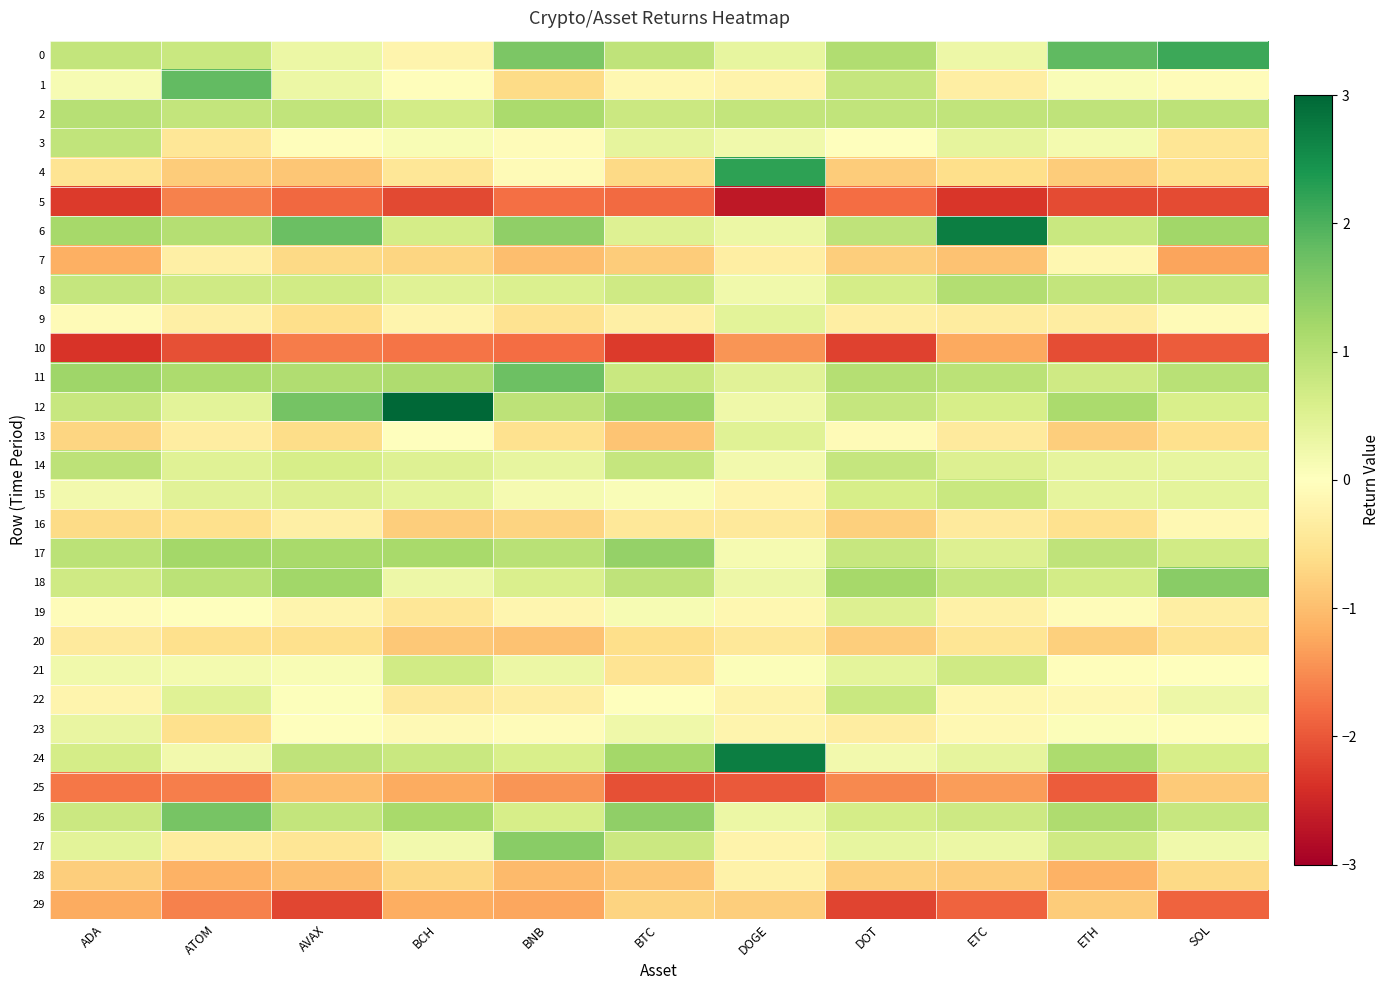

Reading left to right, extract all data points from this chart.

0: ADA=0.8	ATOM=0.8	AVAX=0.3	BCH=-0.2	BNB=1.6	BTC=0.9	DOGE=0.4	DOT=1.1	ETC=0.3	ETH=1.8	SOL=2.1
1: ADA=0.1	ATOM=1.8	AVAX=0.3	BCH=-0.0	BNB=-0.7	BTC=-0.2	DOGE=-0.2	DOT=0.8	ETC=-0.3	ETH=0.1	SOL=-0.1
2: ADA=1.0	ATOM=0.9	AVAX=0.9	BCH=0.7	BNB=1.1	BTC=0.8	DOGE=0.8	DOT=0.9	ETC=0.9	ETH=0.9	SOL=0.9
3: ADA=0.9	ATOM=-0.5	AVAX=-0.0	BCH=0.1	BNB=-0.1	BTC=0.4	DOGE=0.2	DOT=-0.0	ETC=0.4	ETH=0.2	SOL=-0.5
4: ADA=-0.5	ATOM=-0.8	AVAX=-0.9	BCH=-0.4	BNB=-0.1	BTC=-0.7	DOGE=2.2	DOT=-0.8	ETC=-0.6	ETH=-0.8	SOL=-0.6
5: ADA=-2.3	ATOM=-1.6	AVAX=-1.8	BCH=-2.1	BNB=-1.8	BTC=-1.8	DOGE=-2.7	DOT=-1.8	ETC=-2.3	ETH=-2.1	SOL=-2.1
6: ADA=1.2	ATOM=1.0	AVAX=1.8	BCH=0.6	BNB=1.4	BTC=0.5	DOGE=0.3	DOT=0.9	ETC=2.7	ETH=0.8	SOL=1.2
7: ADA=-1.2	ATOM=-0.3	AVAX=-0.7	BCH=-0.7	BNB=-1.0	BTC=-0.8	DOGE=-0.3	DOT=-0.8	ETC=-0.9	ETH=-0.1	SOL=-1.3
8: ADA=0.8	ATOM=0.7	AVAX=0.7	BCH=0.5	BNB=0.5	BTC=0.7	DOGE=0.2	DOT=0.7	ETC=1.1	ETH=0.8	SOL=0.8
9: ADA=-0.1	ATOM=-0.3	AVAX=-0.6	BCH=-0.2	BNB=-0.5	BTC=-0.3	DOGE=0.4	DOT=-0.3	ETC=-0.4	ETH=-0.4	SOL=-0.1
10: ADA=-2.4	ATOM=-2.1	AVAX=-1.7	BCH=-1.7	BNB=-1.8	BTC=-2.3	DOGE=-1.4	DOT=-2.2	ETC=-1.2	ETH=-2.1	SOL=-2.0
11: ADA=1.3	ATOM=1.1	AVAX=1.1	BCH=1.1	BNB=1.7	BTC=0.8	DOGE=0.5	DOT=1.0	ETC=0.9	ETH=0.7	SOL=1.0
12: ADA=0.8	ATOM=0.4	AVAX=1.6	BCH=3.0	BNB=0.9	BTC=1.3	DOGE=0.2	DOT=0.8	ETC=0.6	ETH=1.1	SOL=0.6
13: ADA=-0.7	ATOM=-0.3	AVAX=-0.6	BCH=0.0	BNB=-0.6	BTC=-0.9	DOGE=0.5	DOT=-0.1	ETC=-0.4	ETH=-0.8	SOL=-0.6
14: ADA=0.9	ATOM=0.5	AVAX=0.6	BCH=0.5	BNB=0.4	BTC=0.8	DOGE=0.2	DOT=0.8	ETC=0.5	ETH=0.4	SOL=0.4
15: ADA=0.2	ATOM=0.5	AVAX=0.5	BCH=0.4	BNB=0.1	BTC=0.1	DOGE=-0.2	DOT=0.6	ETC=0.8	ETH=0.4	SOL=0.4
16: ADA=-0.6	ATOM=-0.6	AVAX=-0.3	BCH=-0.8	BNB=-0.7	BTC=-0.4	DOGE=-0.4	DOT=-0.8	ETC=-0.4	ETH=-0.6	SOL=-0.1
17: ADA=0.9	ATOM=1.2	AVAX=1.2	BCH=1.2	BNB=1.0	BTC=1.3	DOGE=0.1	DOT=0.8	ETC=0.5	ETH=0.9	SOL=0.7
18: ADA=0.7	ATOM=0.9	AVAX=1.2	BCH=0.3	BNB=0.6	BTC=0.9	DOGE=0.3	DOT=1.2	ETC=0.8	ETH=0.7	SOL=1.5
19: ADA=-0.1	ATOM=-0.0	AVAX=-0.2	BCH=-0.4	BNB=-0.2	BTC=0.1	DOGE=-0.1	DOT=0.5	ETC=-0.3	ETH=-0.1	SOL=-0.3
20: ADA=-0.4	ATOM=-0.6	AVAX=-0.6	BCH=-0.9	BNB=-1.0	BTC=-0.6	DOGE=-0.4	DOT=-0.8	ETC=-0.5	ETH=-0.8	SOL=-0.5
21: ADA=0.2	ATOM=0.2	AVAX=0.1	BCH=0.7	BNB=0.3	BTC=-0.5	DOGE=0.1	DOT=0.4	ETC=0.7	ETH=-0.0	SOL=0.0
22: ADA=-0.2	ATOM=0.5	AVAX=0.0	BCH=-0.4	BNB=-0.3	BTC=-0.0	DOGE=-0.2	DOT=0.8	ETC=-0.2	ETH=-0.1	SOL=0.3
23: ADA=0.3	ATOM=-0.6	AVAX=-0.0	BCH=-0.1	BNB=-0.0	BTC=0.3	DOGE=-0.2	DOT=-0.3	ETC=-0.1	ETH=0.1	SOL=-0.0
24: ADA=0.6	ATOM=0.2	AVAX=0.9	BCH=0.8	BNB=0.6	BTC=1.2	DOGE=2.7	DOT=0.2	ETC=0.4	ETH=1.1	SOL=0.6
25: ADA=-1.7	ATOM=-1.6	AVAX=-1.0	BCH=-1.2	BNB=-1.4	BTC=-2.1	DOGE=-2.0	DOT=-1.5	ETC=-1.4	ETH=-2.0	SOL=-0.8
26: ADA=0.8	ATOM=1.6	AVAX=0.8	BCH=1.2	BNB=0.6	BTC=1.4	DOGE=0.3	DOT=0.6	ETC=0.7	ETH=1.1	SOL=0.8
27: ADA=0.4	ATOM=-0.4	AVAX=-0.5	BCH=0.2	BNB=1.5	BTC=0.8	DOGE=-0.2	DOT=0.4	ETC=0.3	ETH=0.7	SOL=0.2
28: ADA=-0.8	ATOM=-1.1	AVAX=-1.0	BCH=-0.7	BNB=-1.0	BTC=-0.9	DOGE=-0.2	DOT=-0.8	ETC=-0.8	ETH=-1.1	SOL=-0.7
29: ADA=-1.2	ATOM=-1.6	AVAX=-2.2	BCH=-1.2	BNB=-1.2	BTC=-0.7	DOGE=-0.8	DOT=-2.2	ETC=-1.9	ETH=-0.8	SOL=-1.9